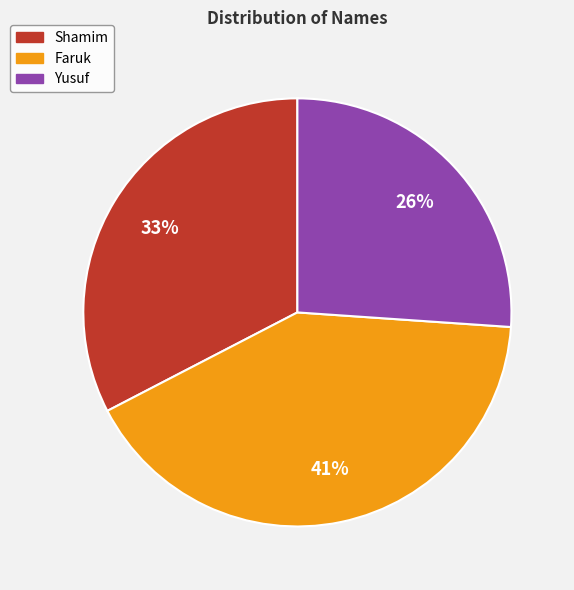

How many slices are in this pie chart?

3